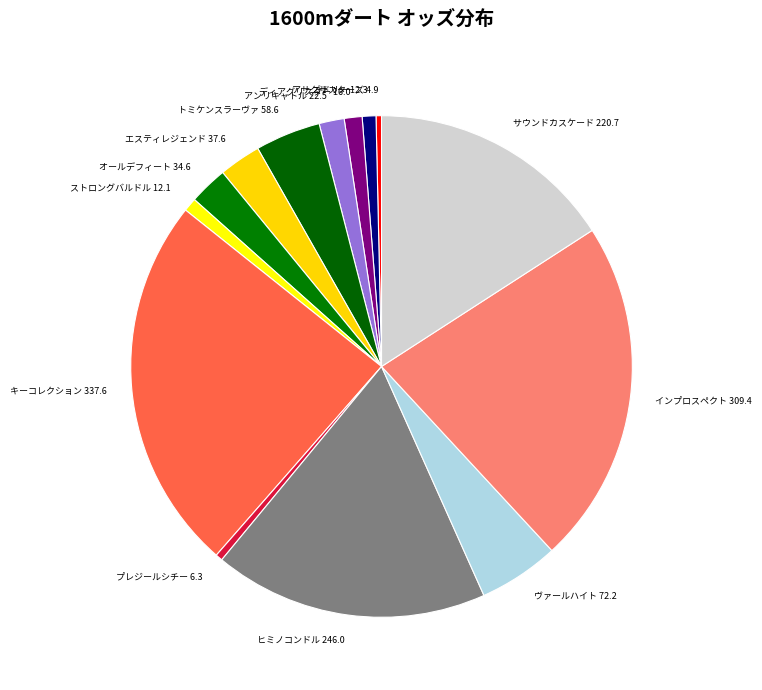

How many slices are in this pie chart?

14